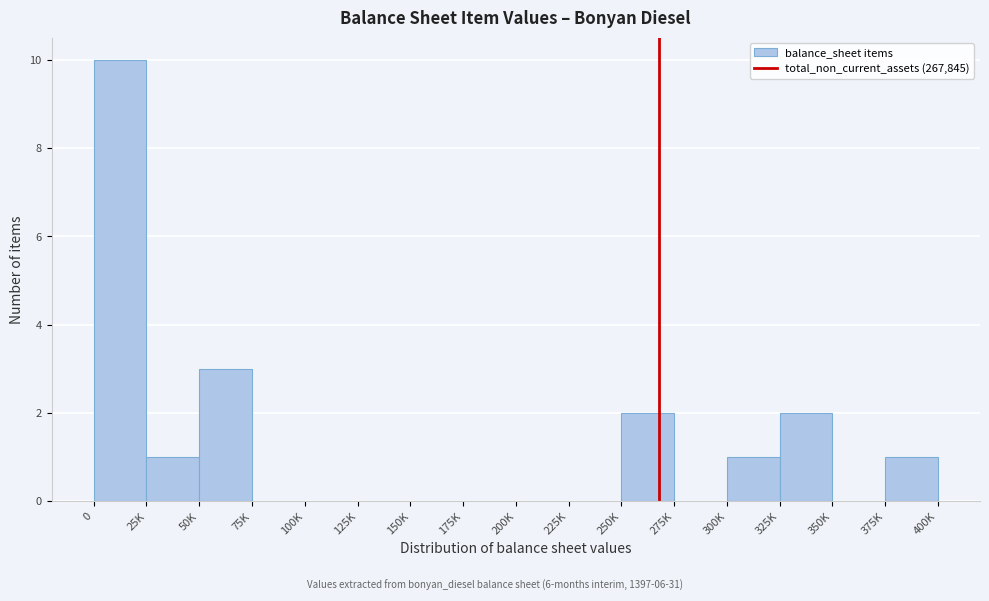

Reading left to right, list all the values displayed in this chart.

0=10	25K=1	50K=3	75K=0	100K=0	125K=0	150K=0	175K=0	200K=0	225K=0	250K=2	275K=0	300K=1	325K=2	350K=0	375K=1